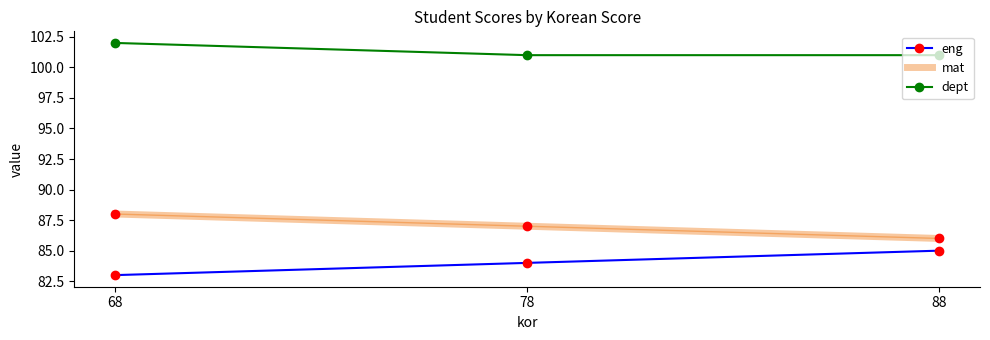

Between 88 and 78, which series saw the biggest shift?

eng